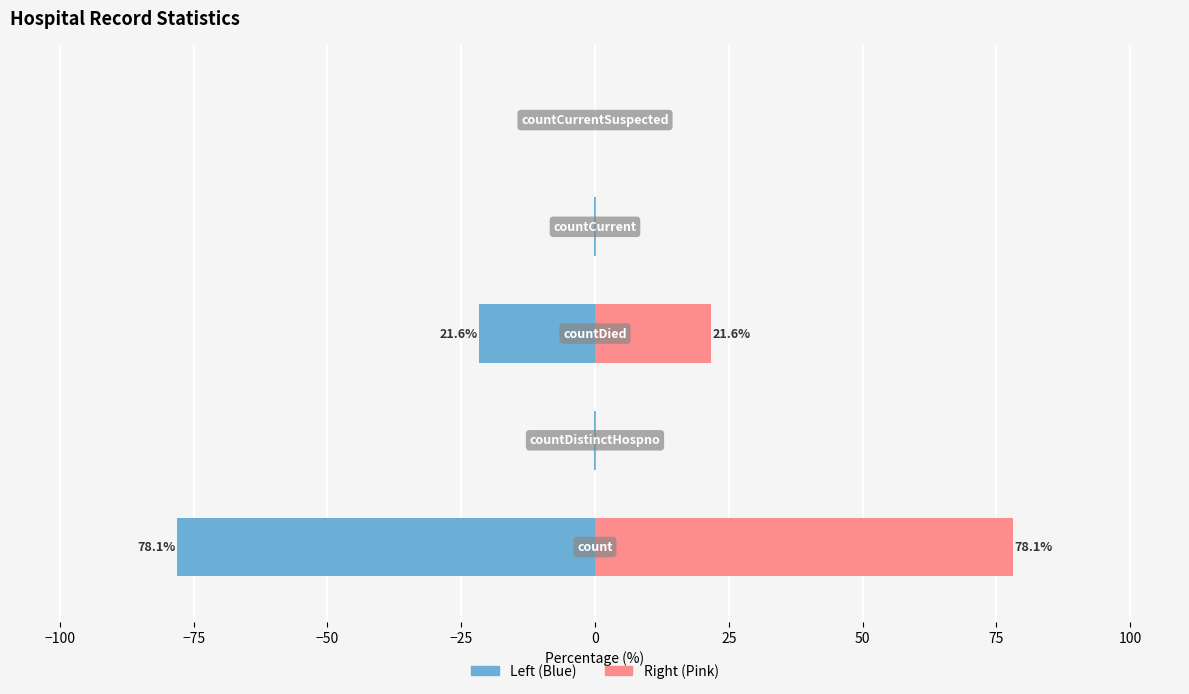

Which series has the largest range (max minus min)?

Count (Left)